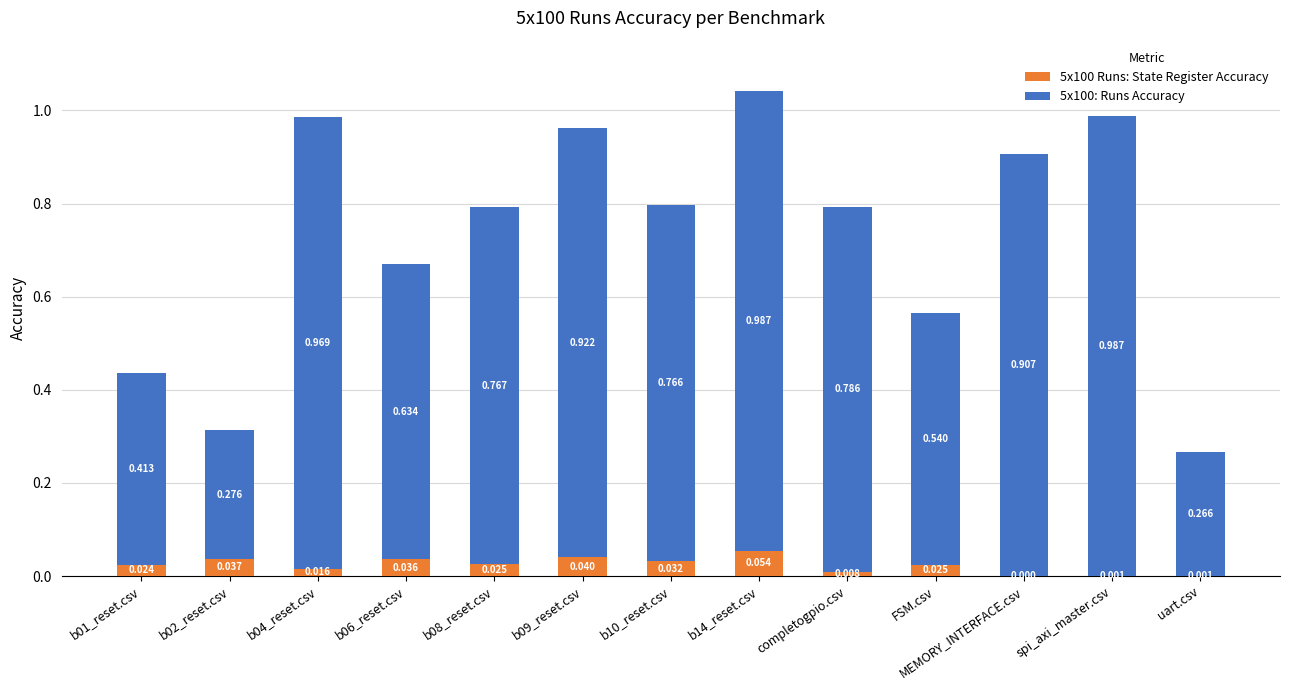

At which label is 5x100 Runs: State Register Accuracy closest to 0?

MEMORY_INTERFACE.csv